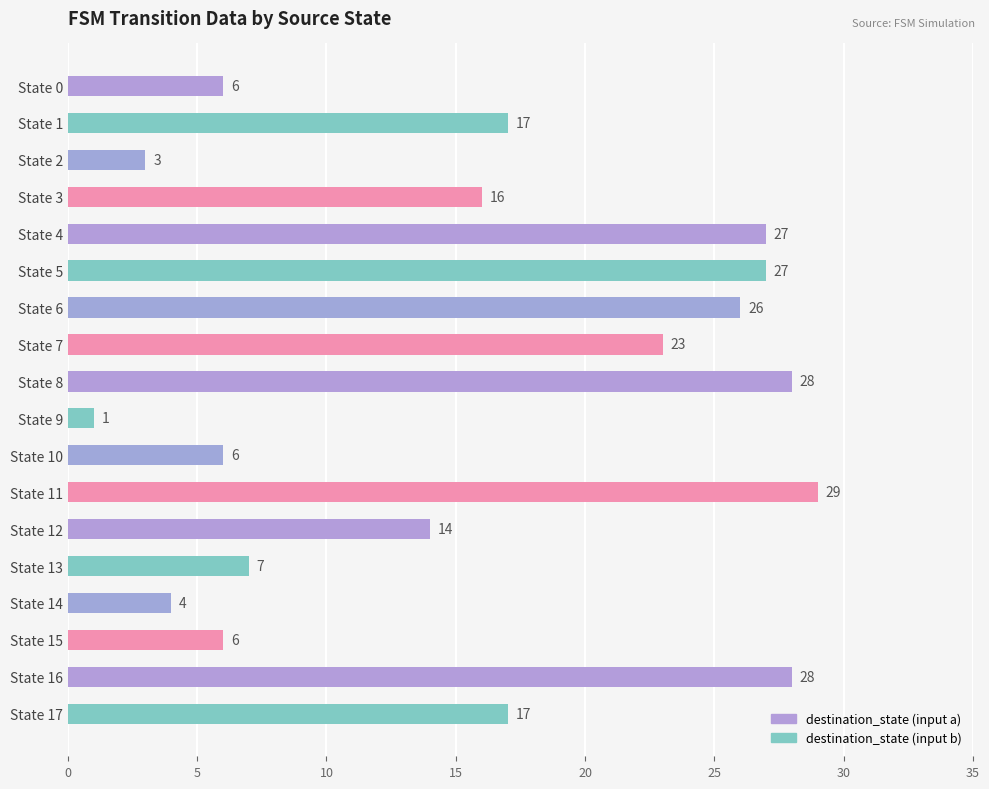

Between State 15 and State 14, which is larger?

State 15